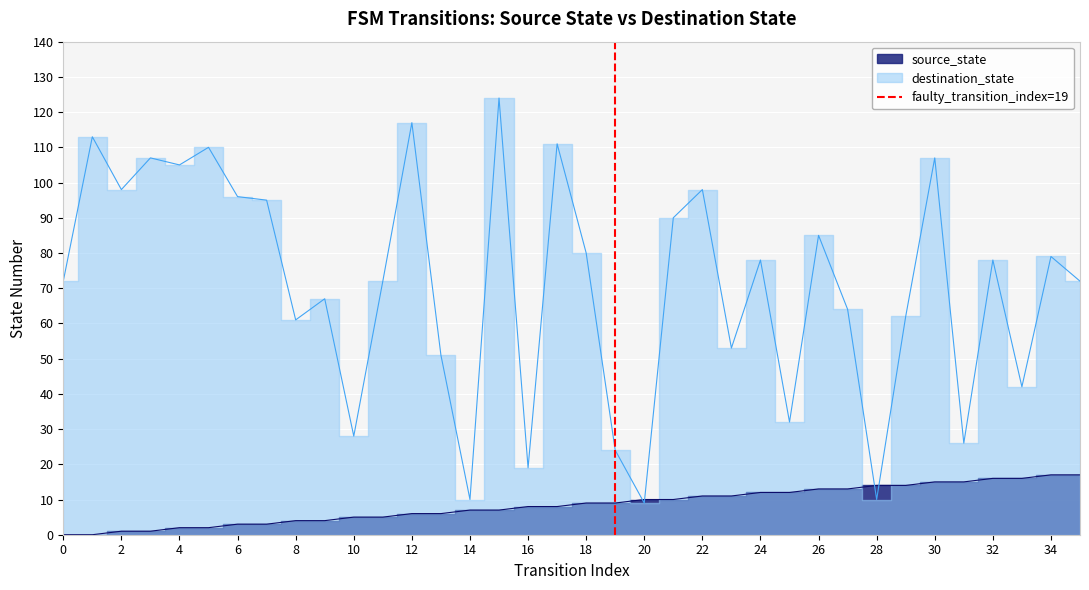

What is the change in value from 0 to 2?

+1